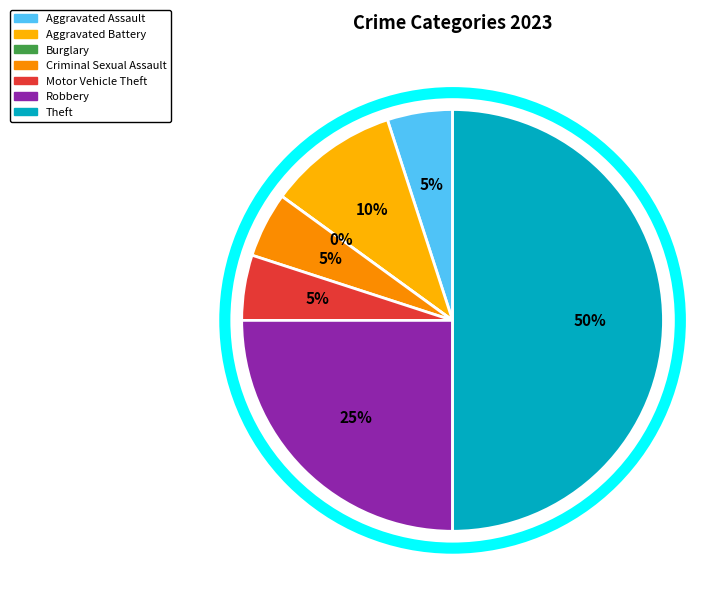

The Robbery slice represents 25% of the pie. True or false?

True